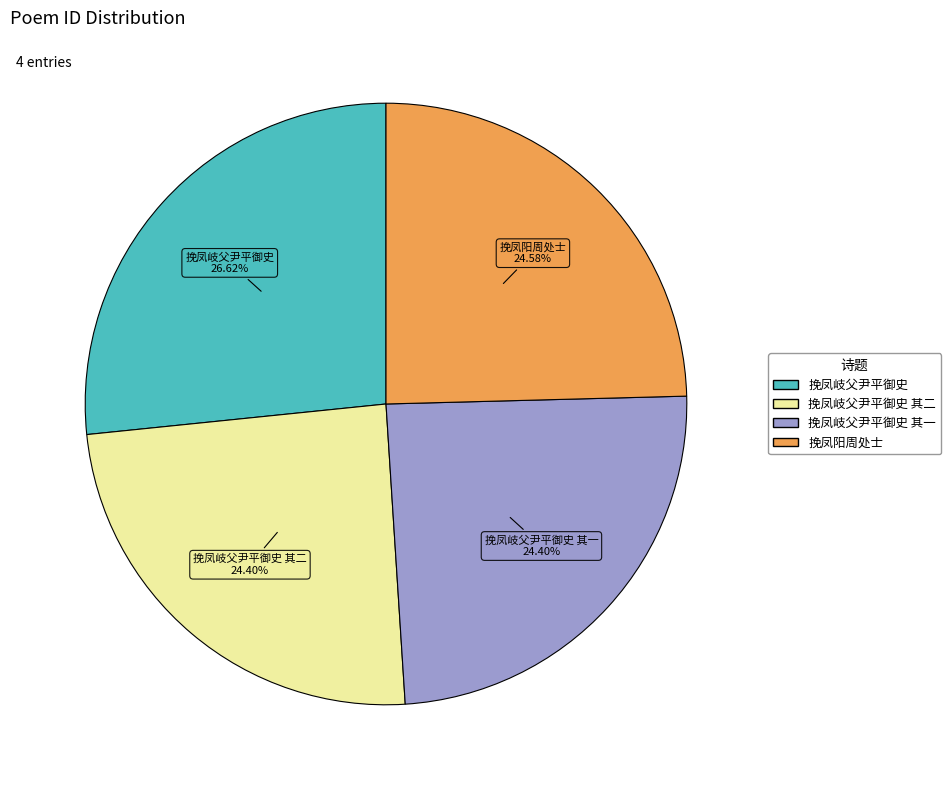

Is there any slice that represents more than half of the pie?

No